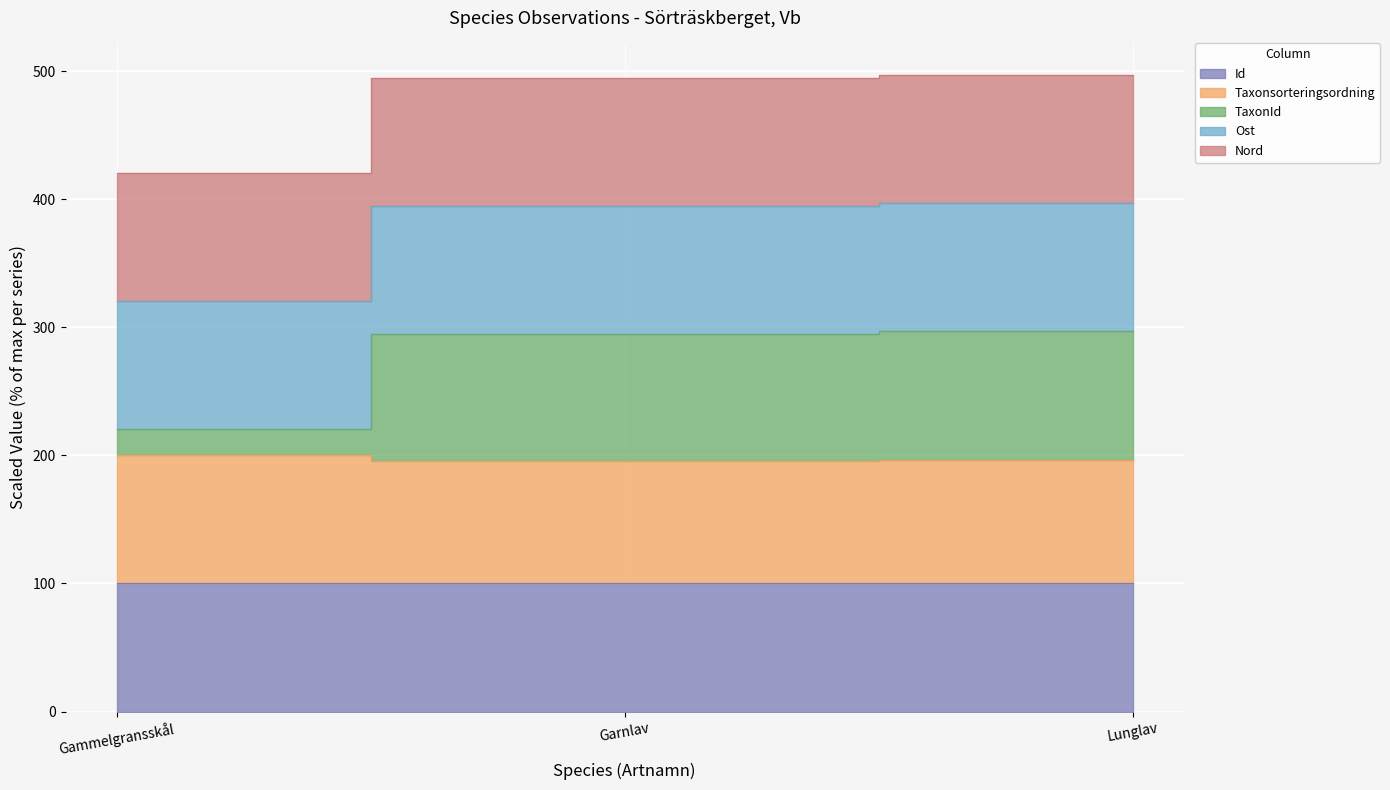

True or false: Id has a value of 178.8 at Gammelgransskål.

False